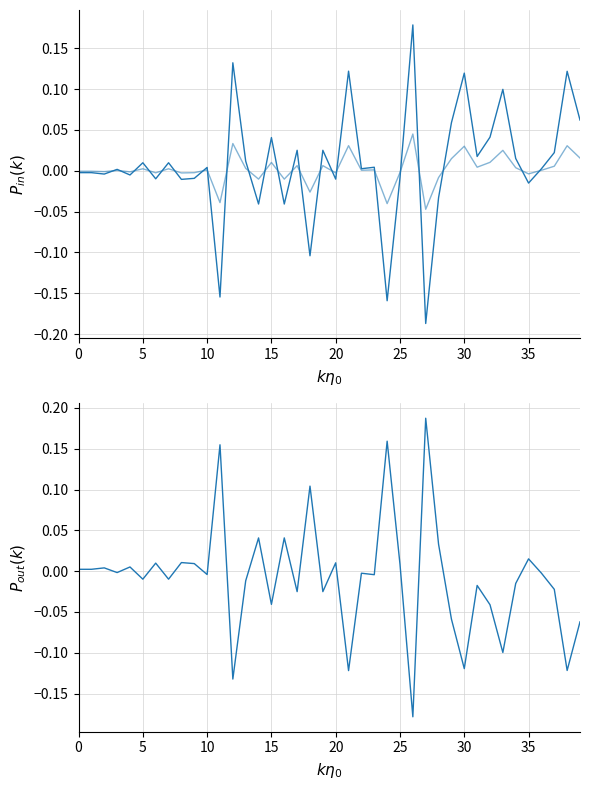

Which series has the largest total across all categories?

P_in